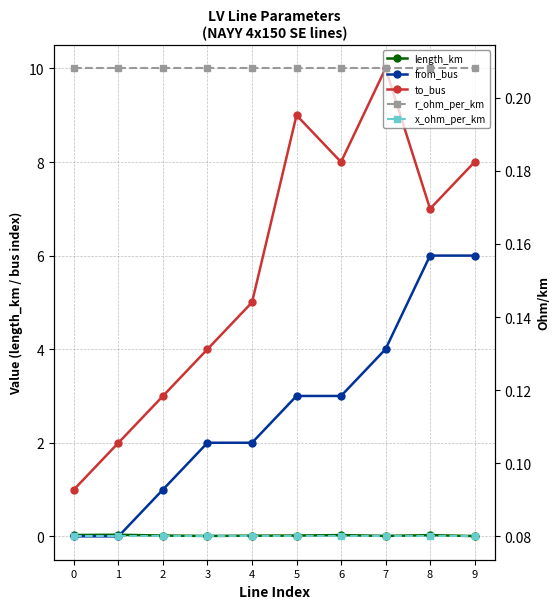

True or false: to_bus and x_ohm_per_km intersect in this chart.

False